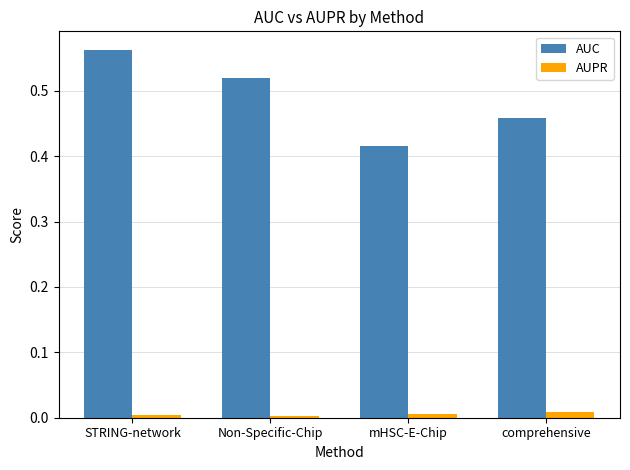

Rank the series by their maximum value, from lowest to highest.

AUPR, AUC